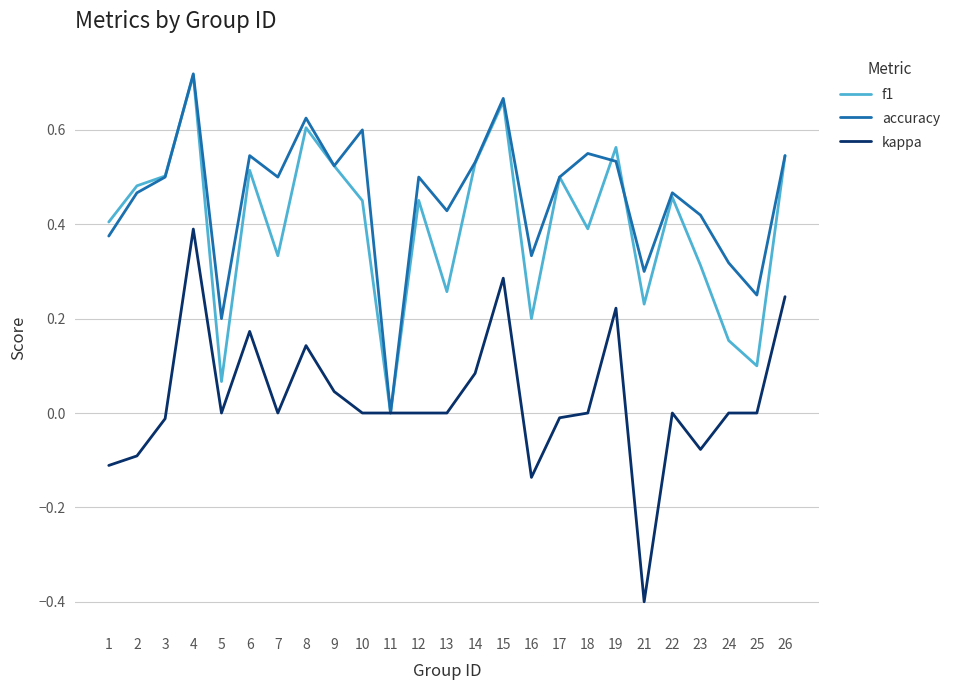

Which series has the widest spread of values?

kappa